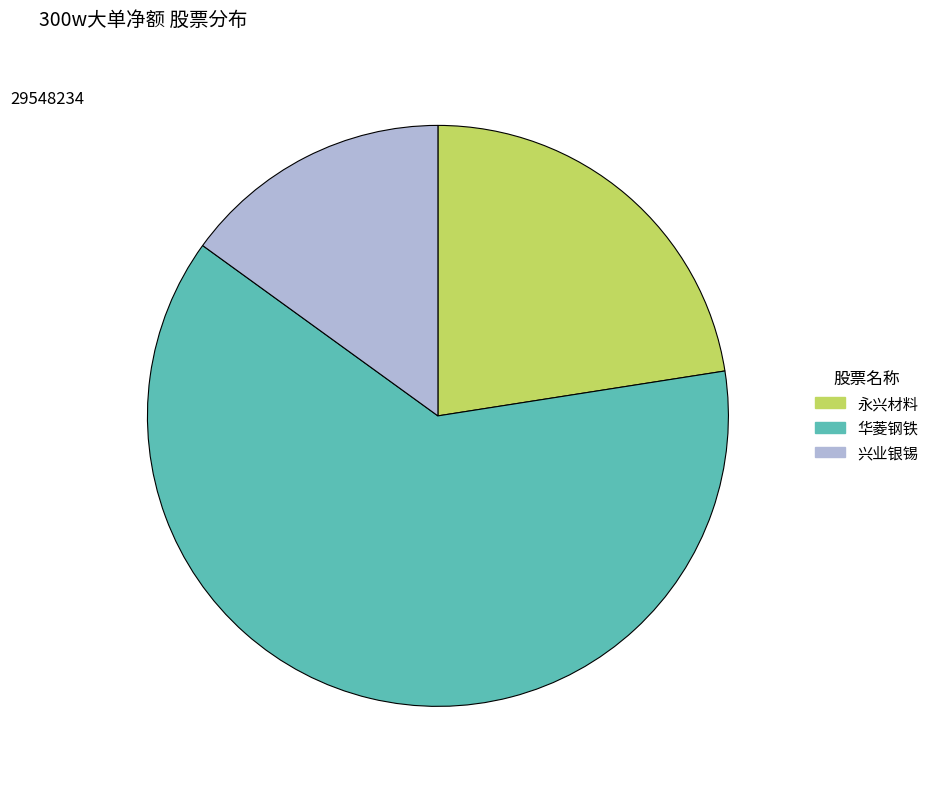

How many slices are in this pie chart?

3